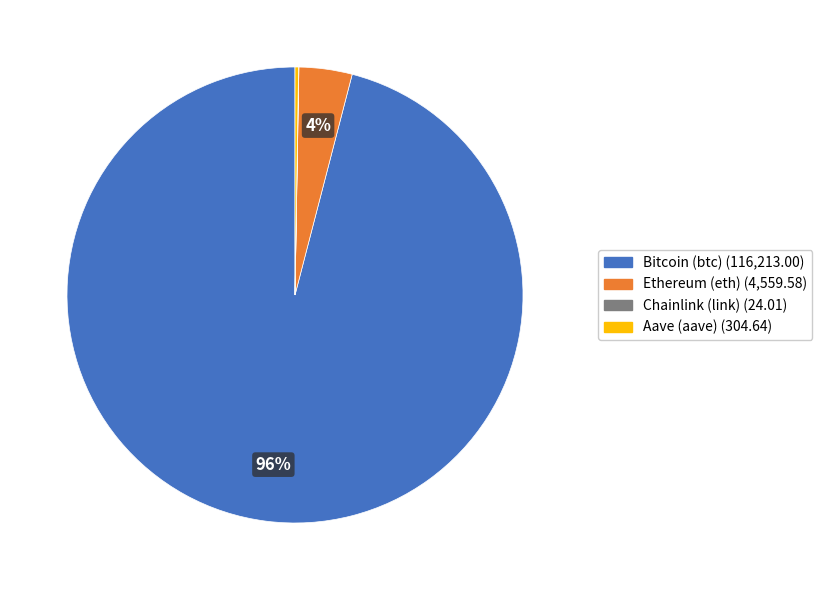

Is it true that Ethereum (eth) is 14% of the pie?

False